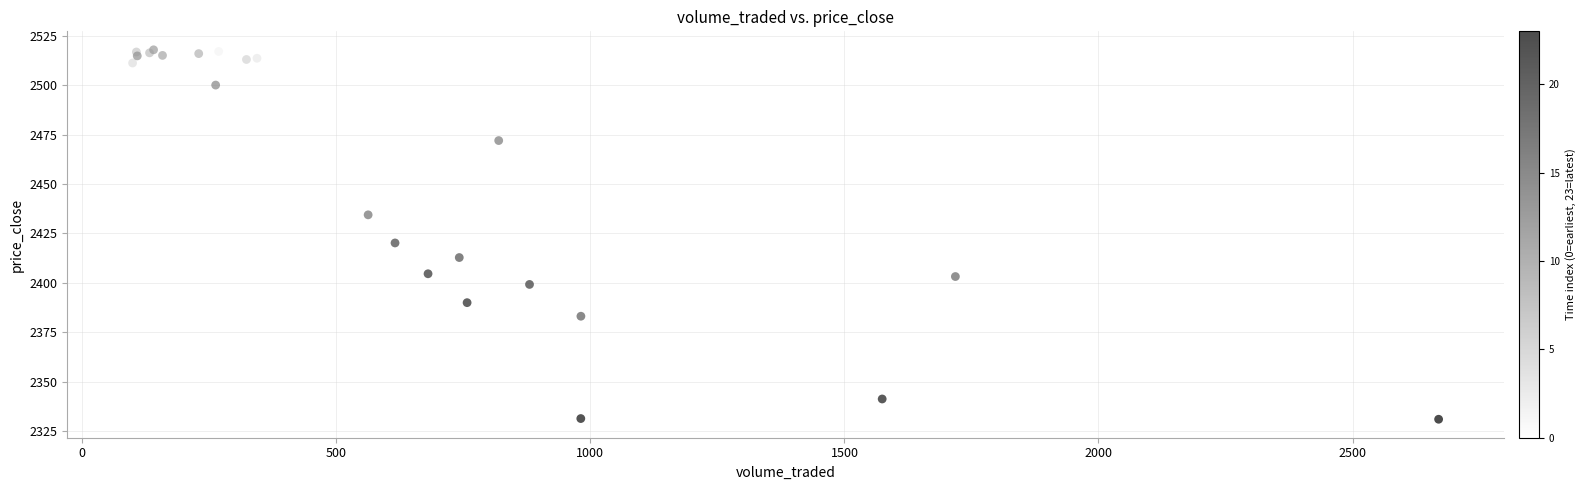

What Y value in the scatter plot is closest to 2424?

2420.2